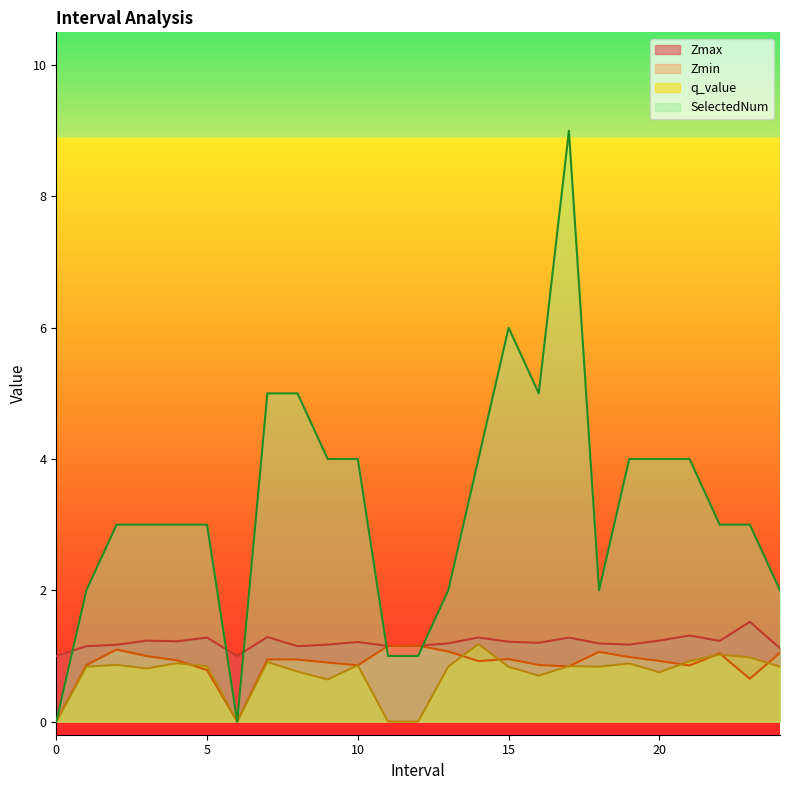

Does the chart have visible grid lines?

No